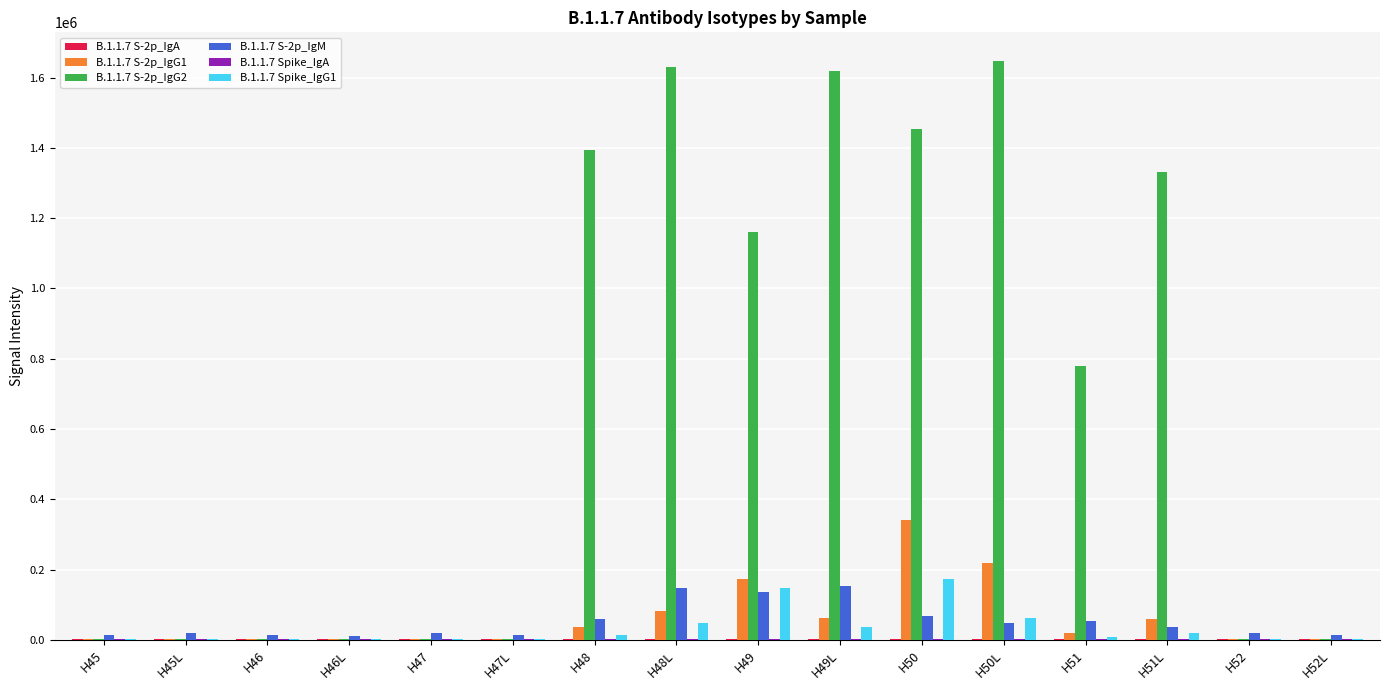

Which series has the largest total across all categories?

B.1.1.7 S-2p_IgG2